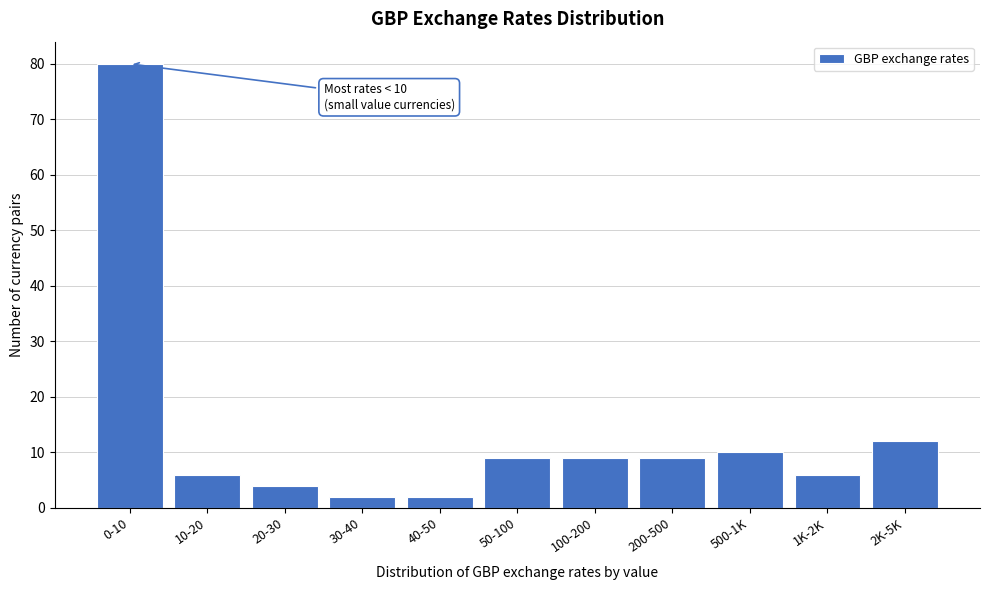

Reading right to left, extract all data points from this chart.

2K-5K=12	1K-2K=6	500-1K=10	200-500=9	100-200=9	50-100=9	40-50=2	30-40=2	20-30=4	10-20=6	0-10=80